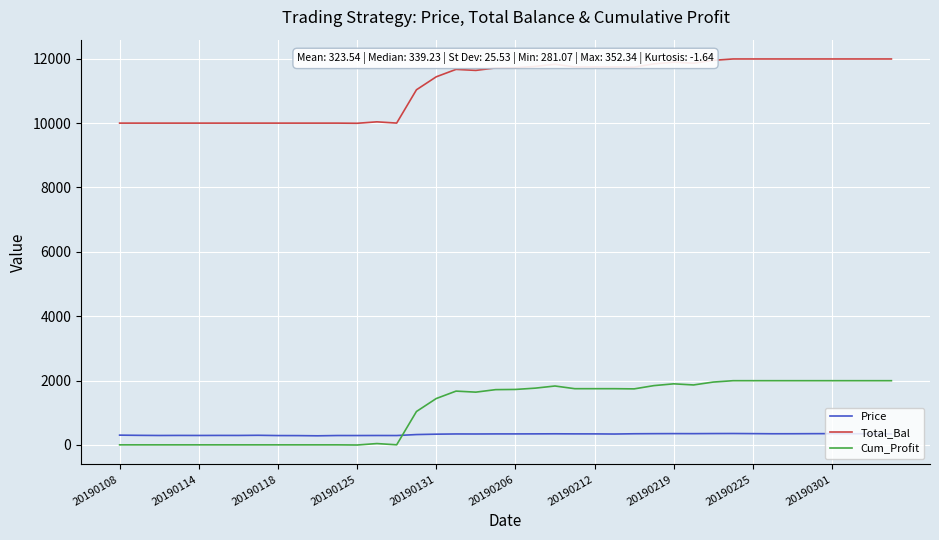

What is the difference between the maximum and minimum values in the Total_Bal series?

1998.9